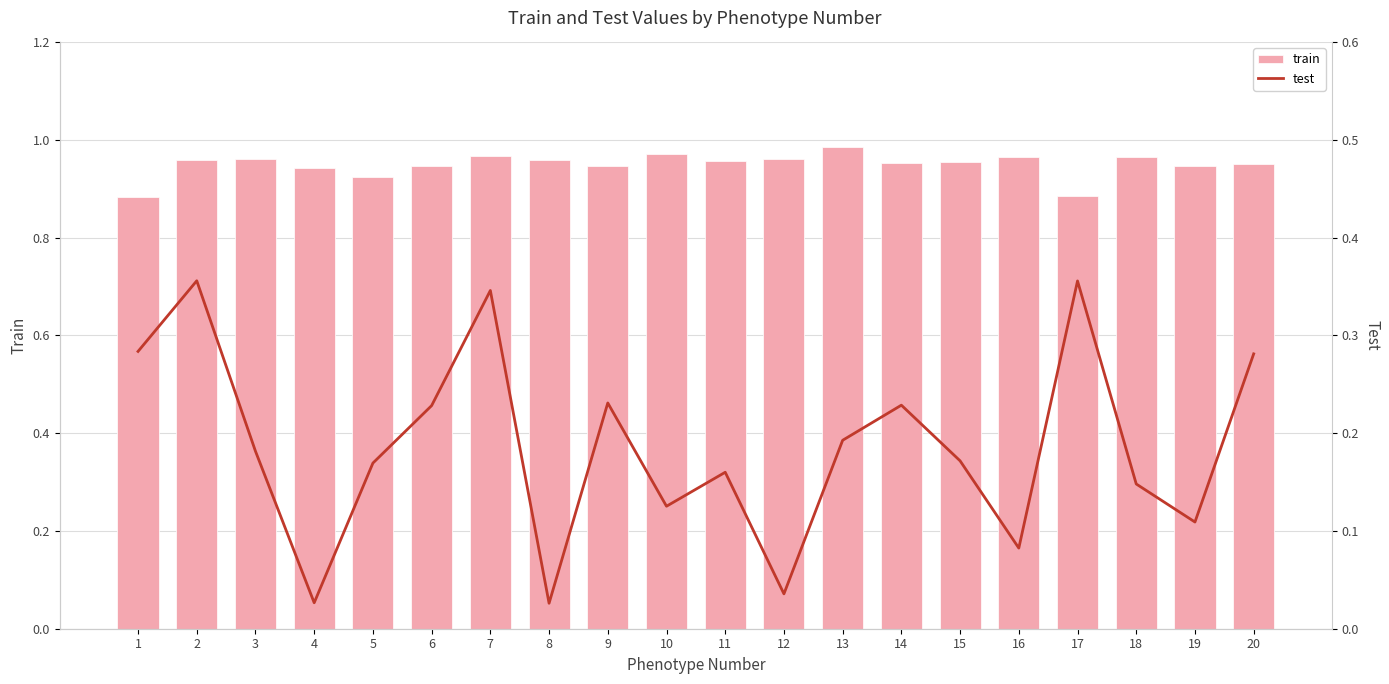

Is the value of test at 14 greater than the value of train at 10?

No